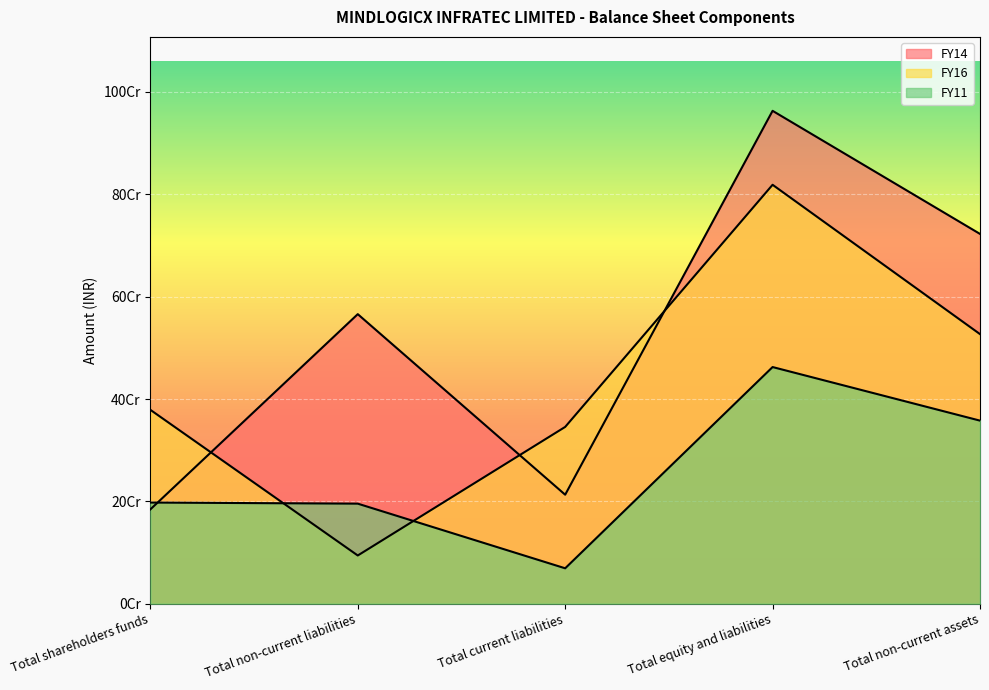

At which category is the sum across all series the highest?

Total equity and liabilities